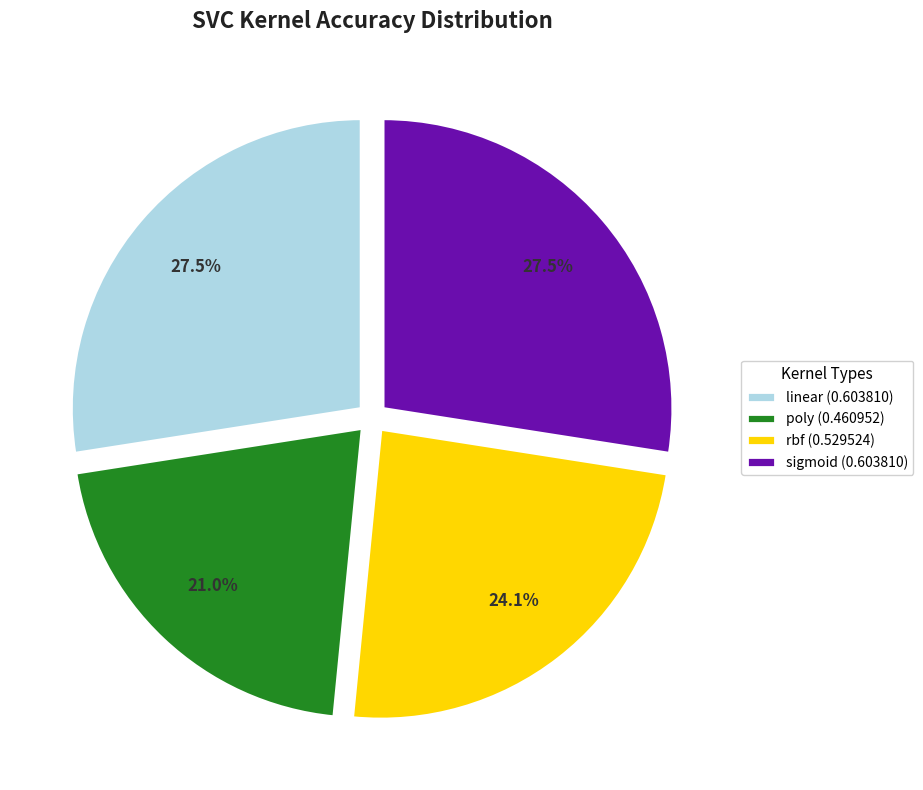

The linear slice represents 19% of the pie. True or false?

False